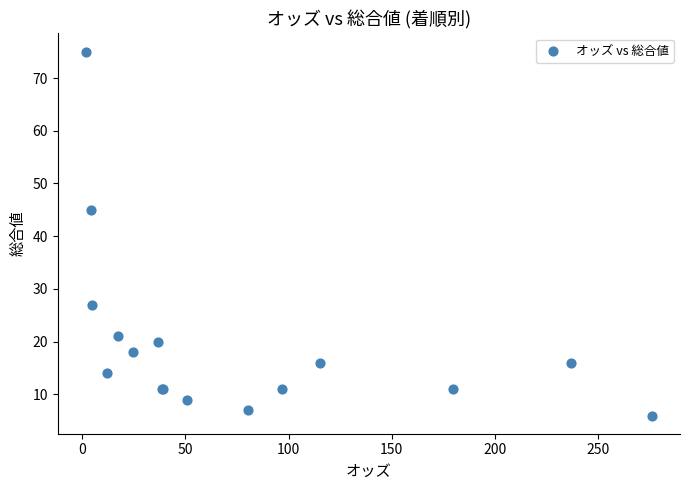

What Y value in the scatter plot is closest to 40?

45